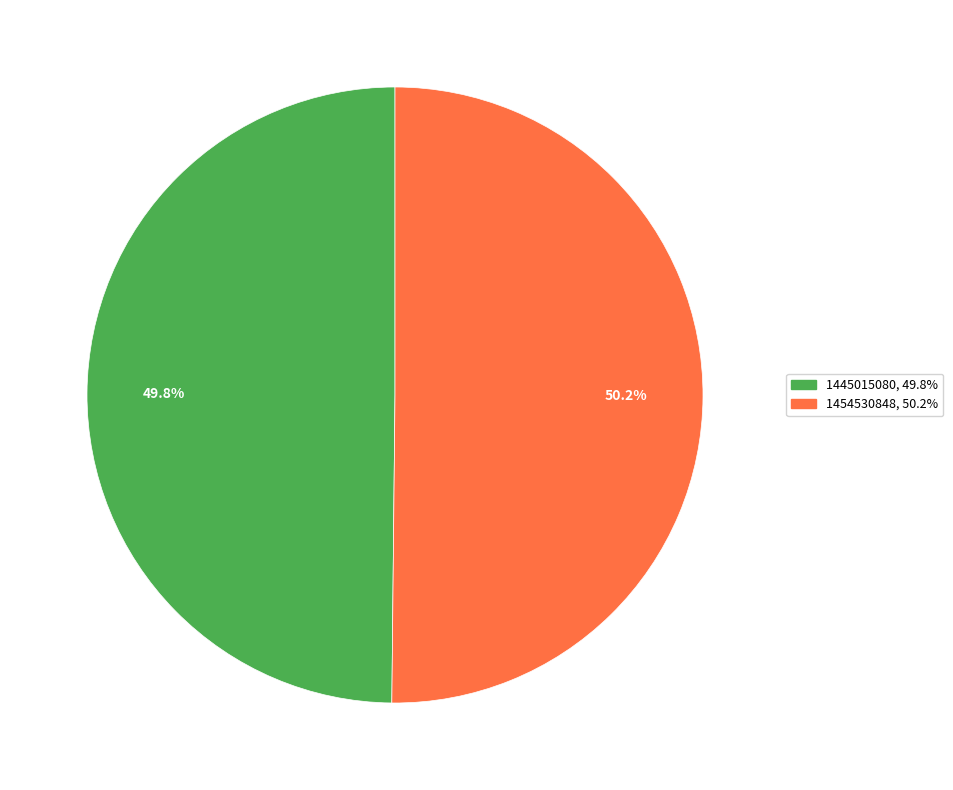

Approximately how many times larger is the value at 1445015080 compared to 1454530848?

1.0